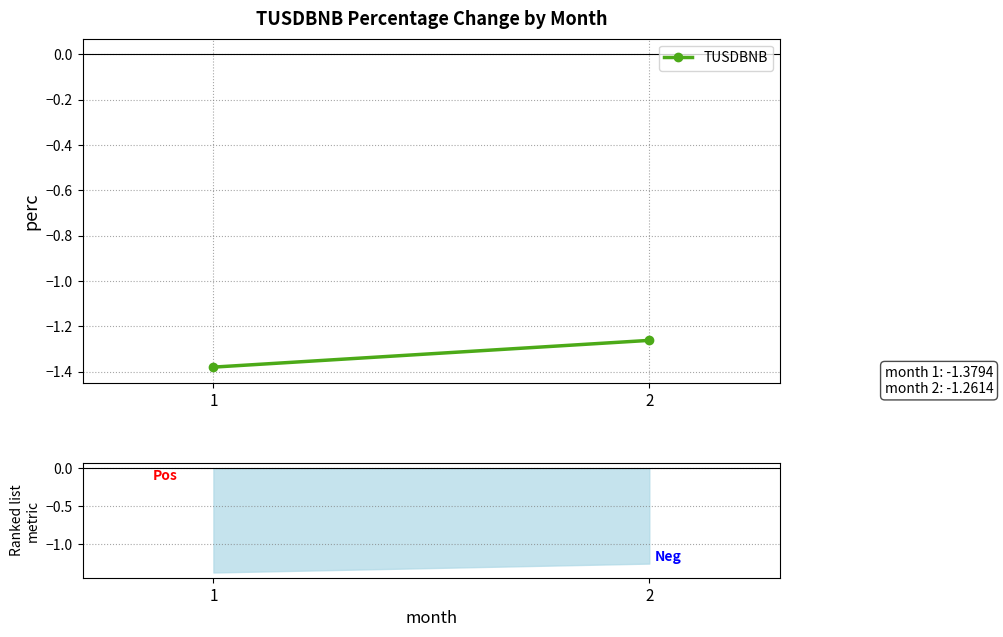

List the labels in order of value, largest first.

2, 1